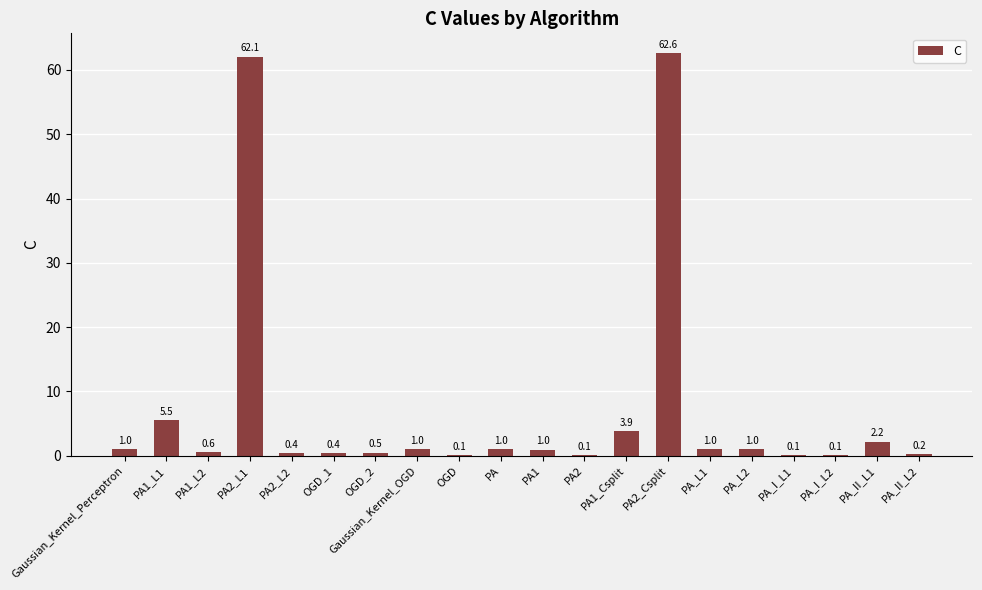

What is the maximum value shown in the chart?

62.6